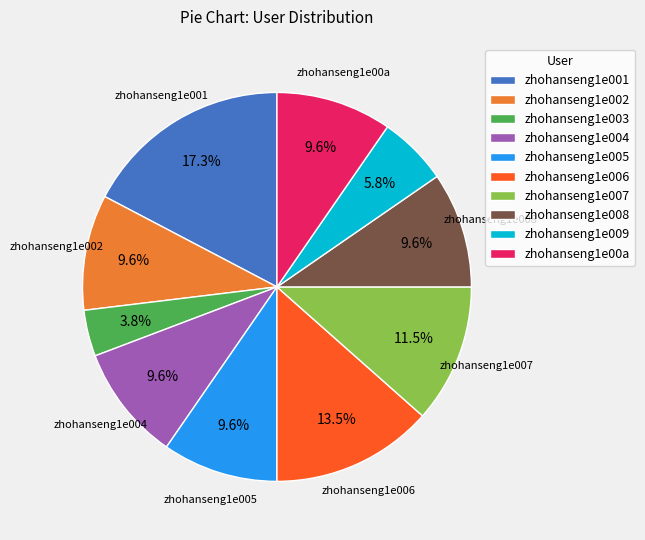

Which slice is the smallest?

zhohanseng1e003